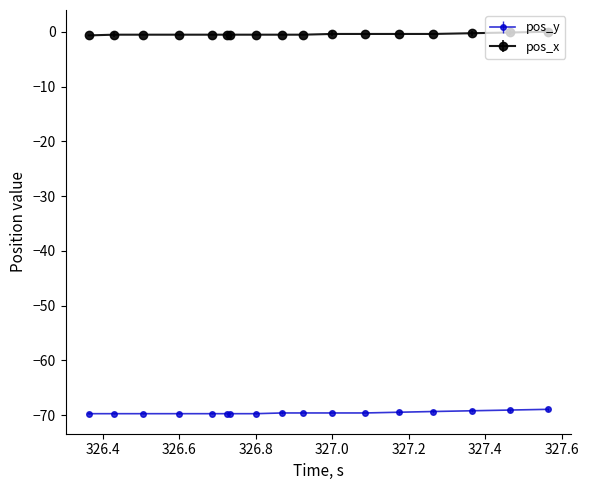

Is this an area chart (filled region under the line)?

No